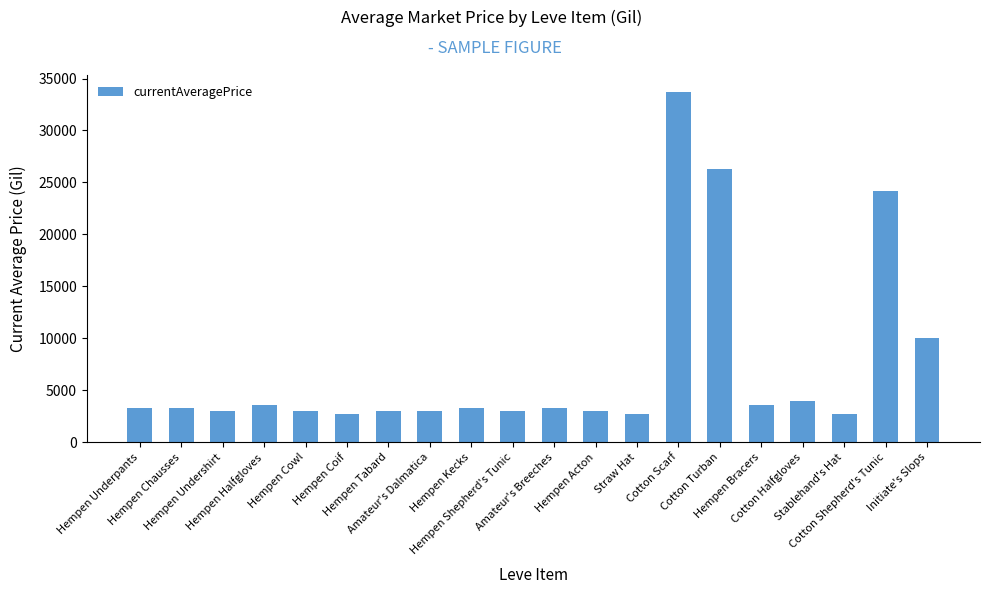

What is the greatest value displayed?

33666